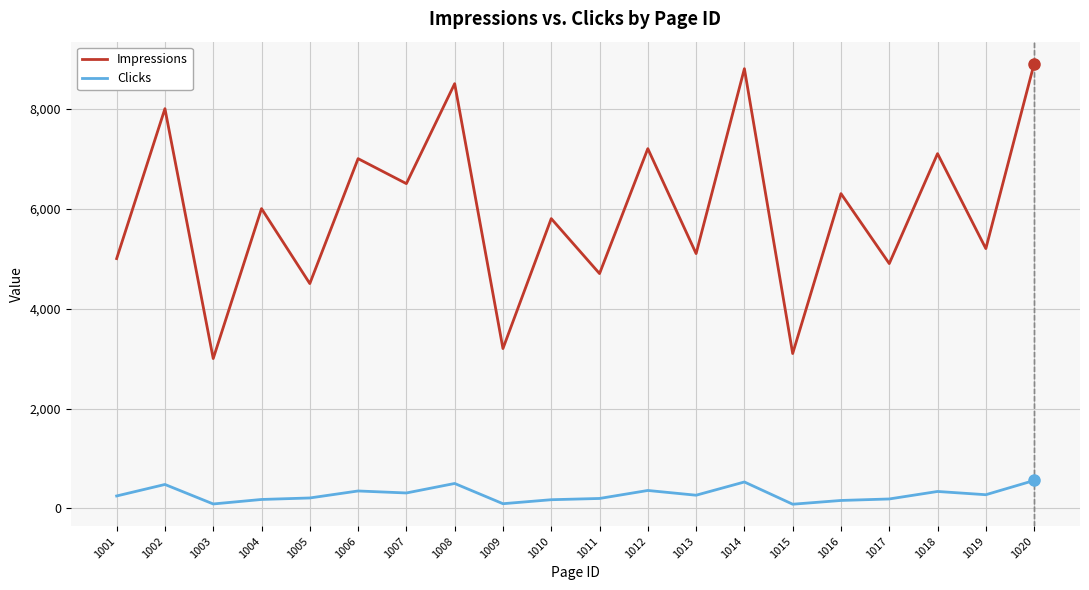

The value of Impressions at 1019 is 5200. True or false?

True